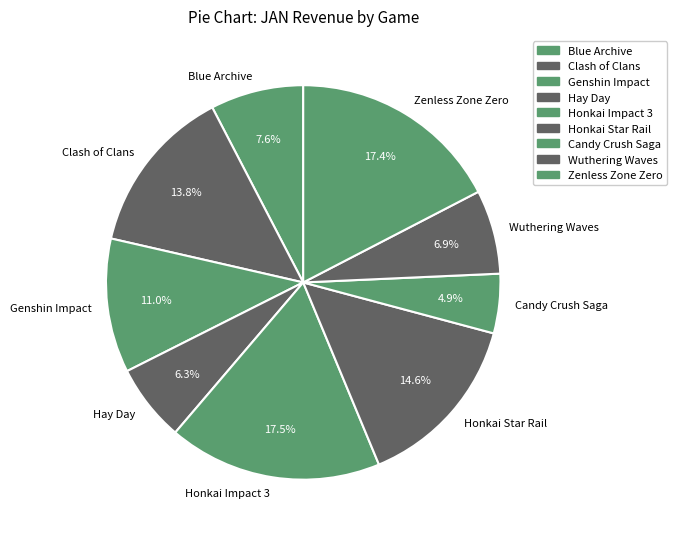

Approximately how many times larger is the value at Blue Archive compared to Hay Day?

1.2